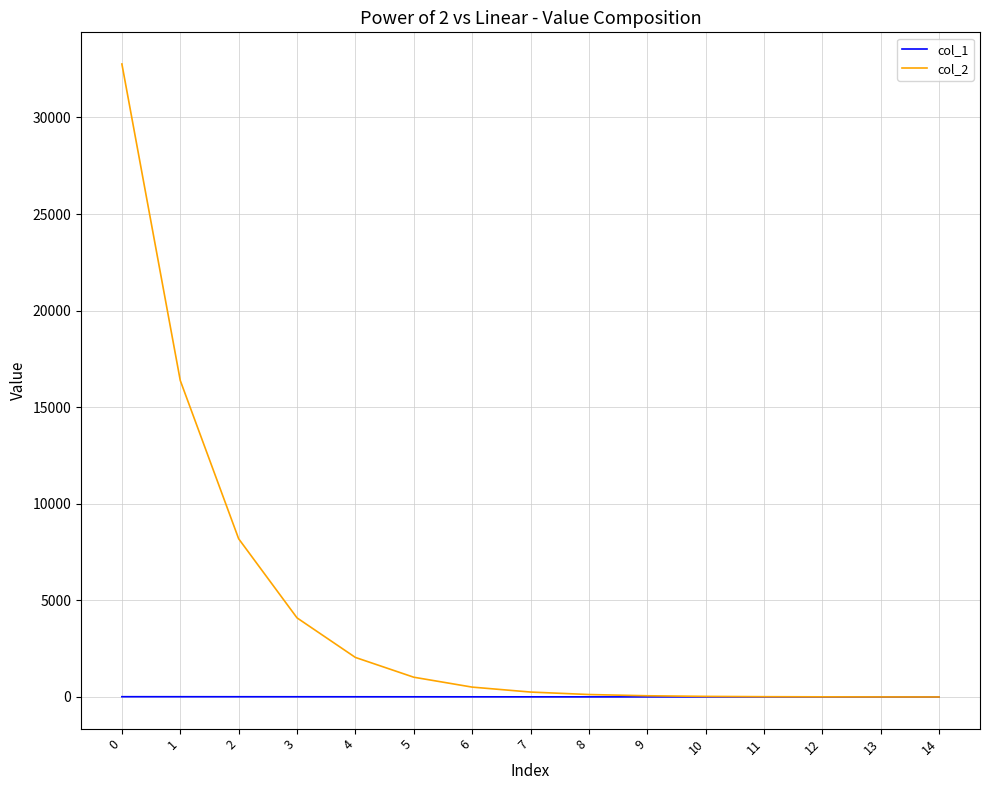

What is the maximum value shown in the chart?

32768